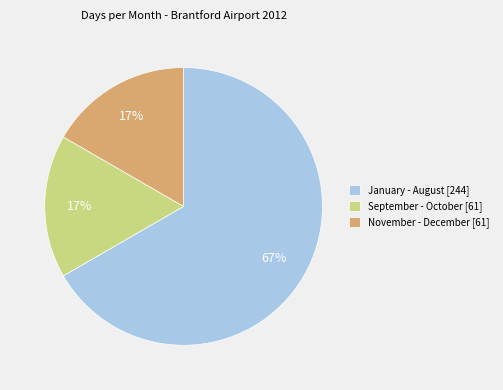

Does any single category account for the majority?

Yes